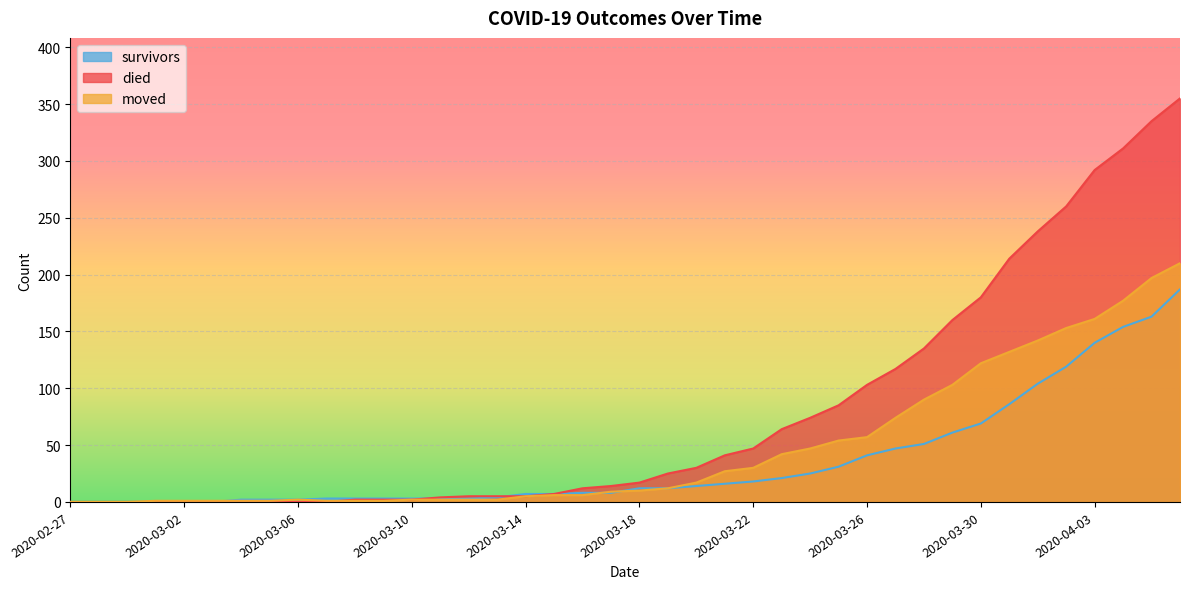

Rank the series by their average value, from lowest to highest.

survivors, moved, died